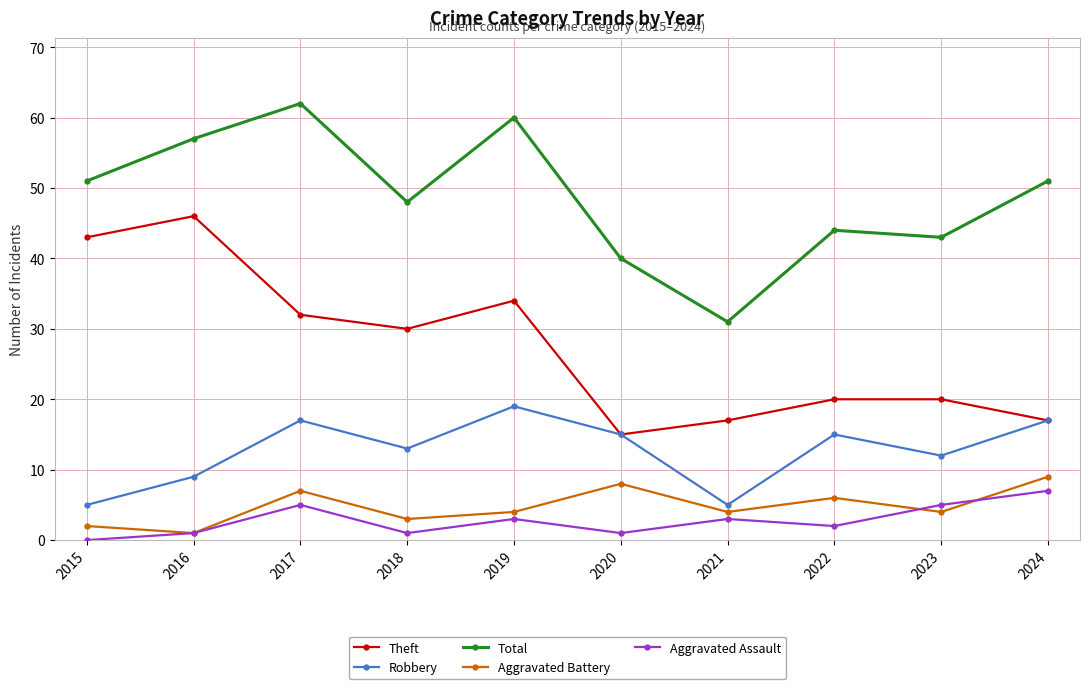

What is the spread (max minus min) of values at 2015?

51